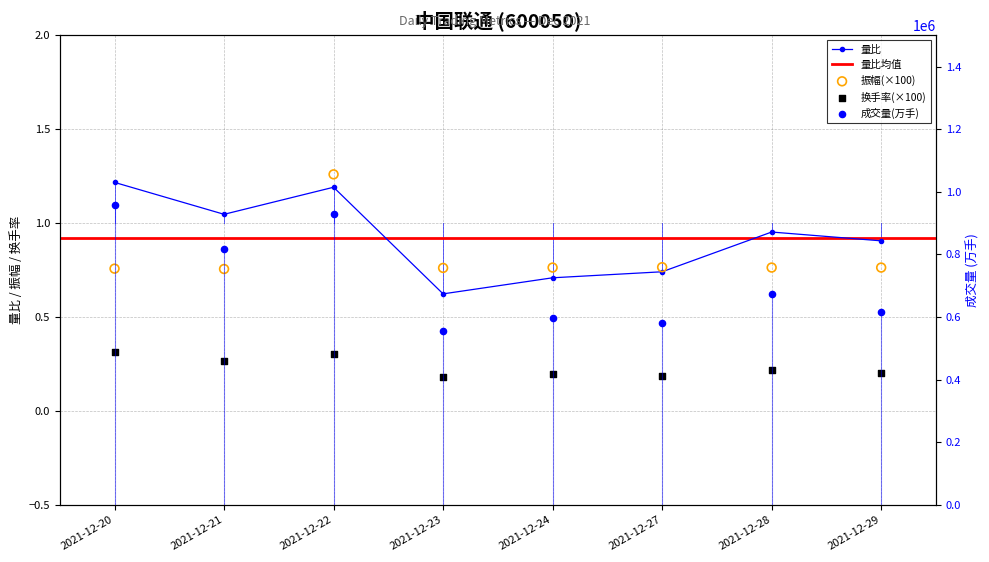

At which label does 量比 reach its minimum?

2021-12-23